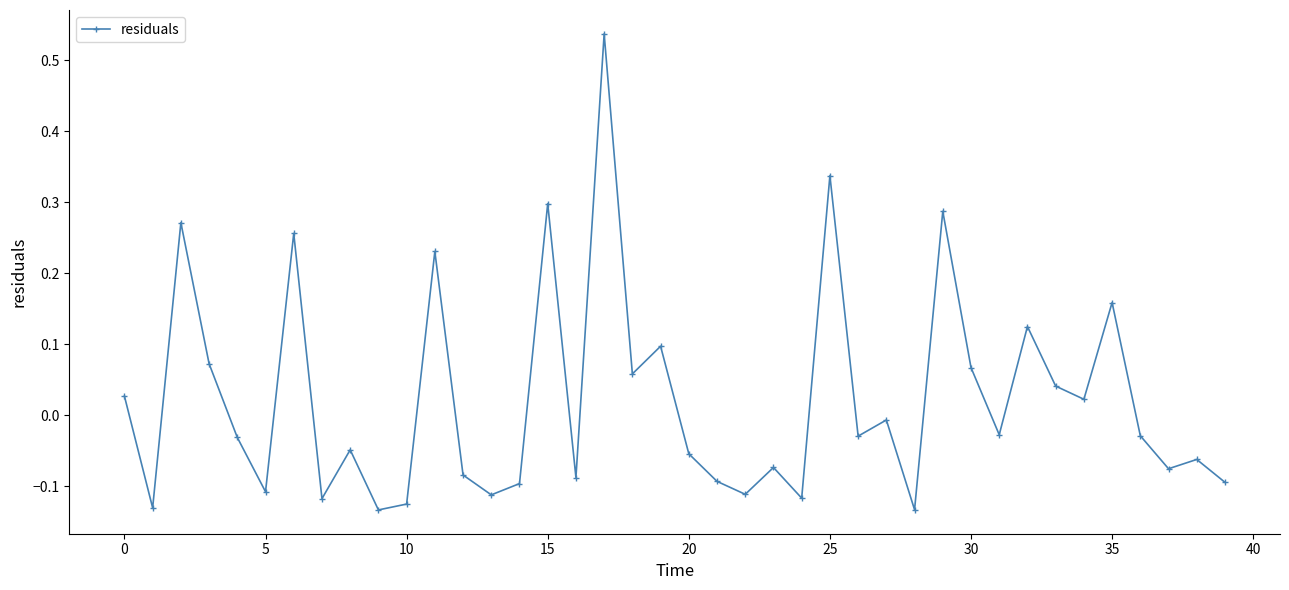

True or false: there are more than 1 points higher than both neighbors.

True